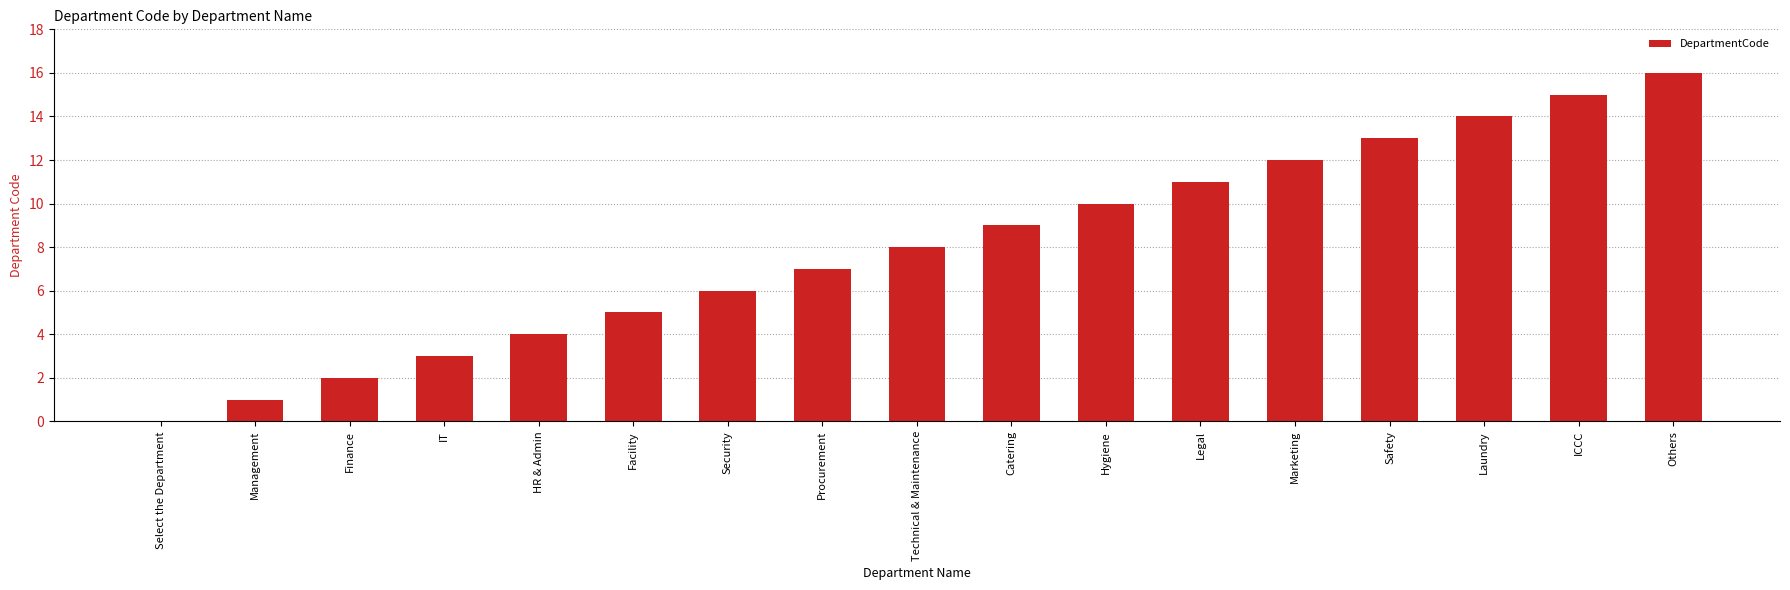

The chart shows a value of 11 at Legal. True or false?

True